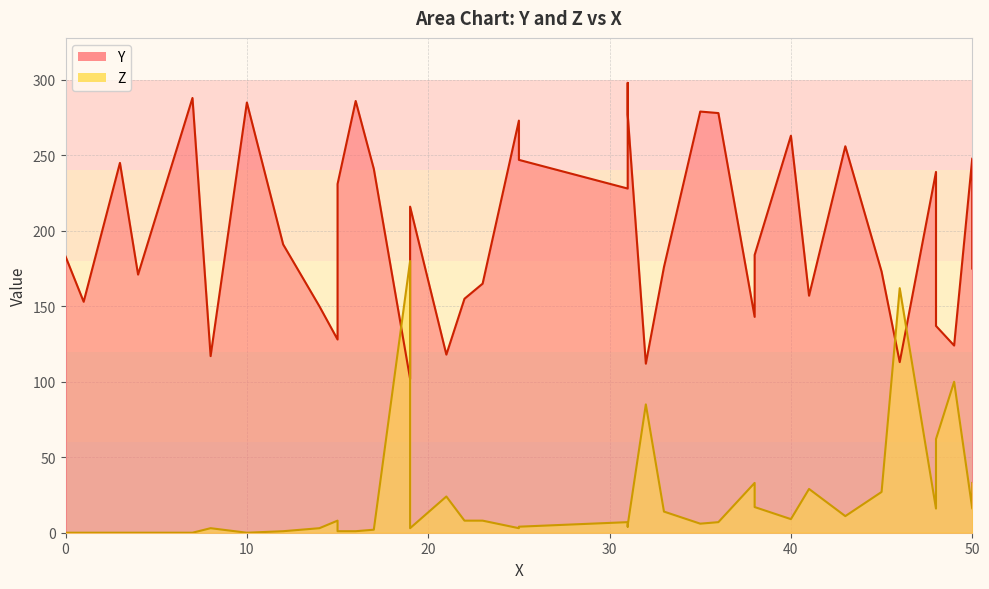

What is the highest value of the Z series?

180